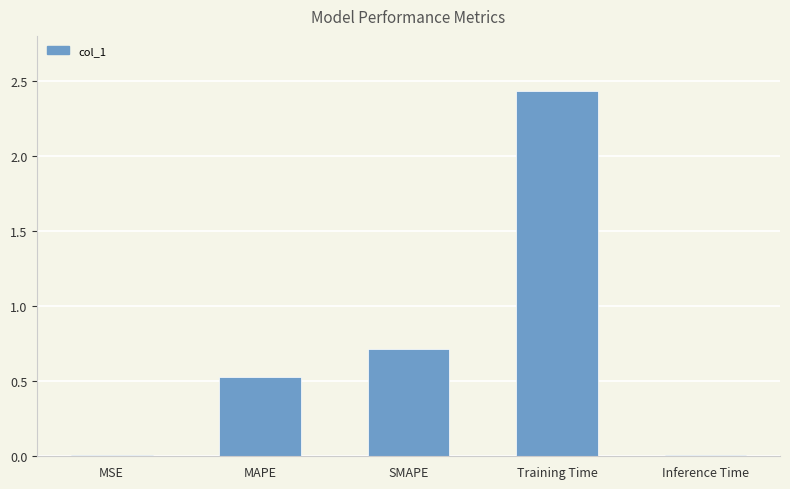

At which label is the value closest to 1?

SMAPE